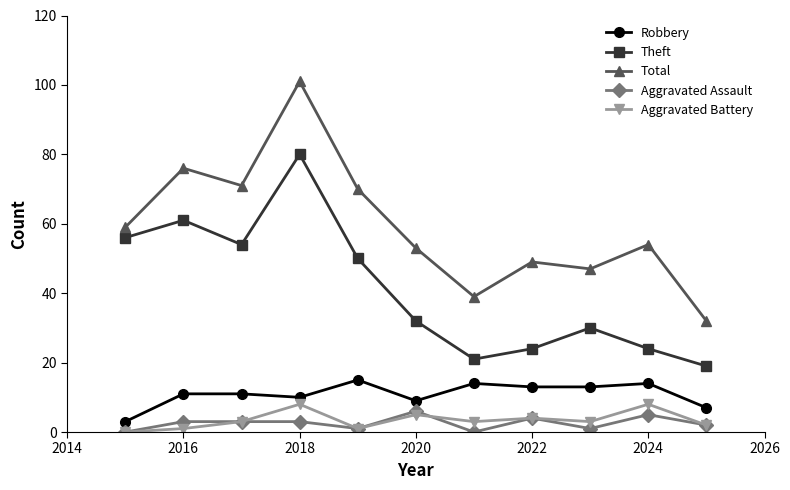

What is the value of the Aggravated Battery point at the 9th from the left?

3